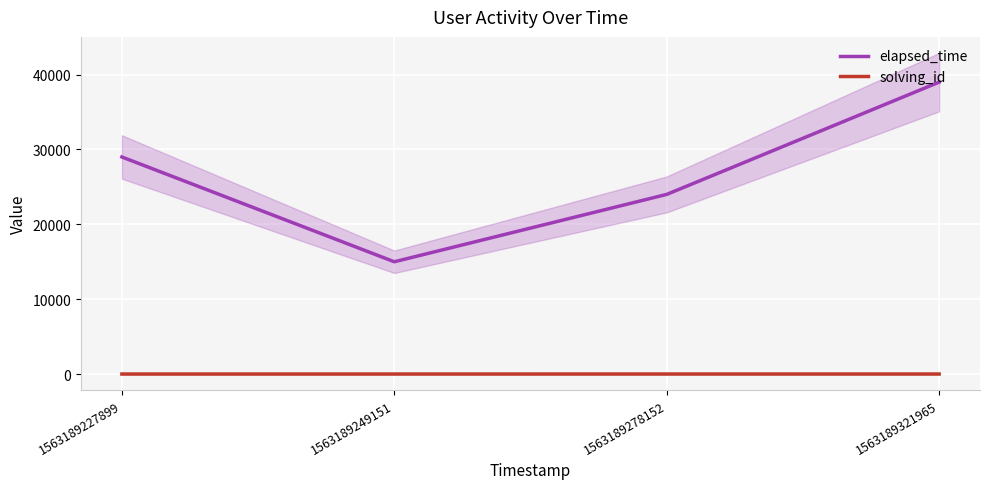

Is the value of elapsed_time at 1563189227899 greater than the value of solving_id at 1563189249151?

Yes